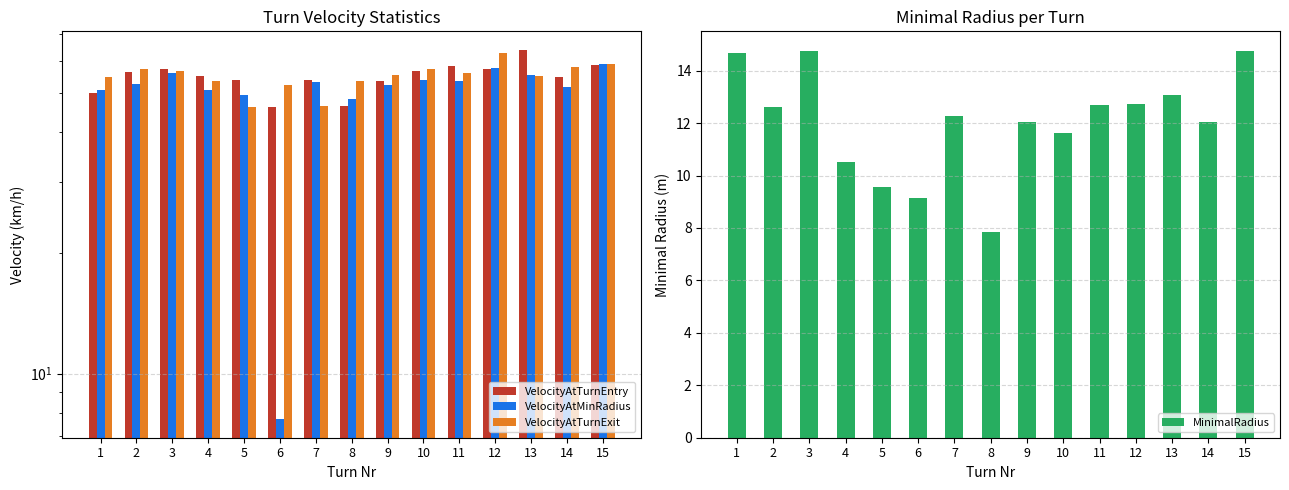

Count the number of data series in this chart.

4